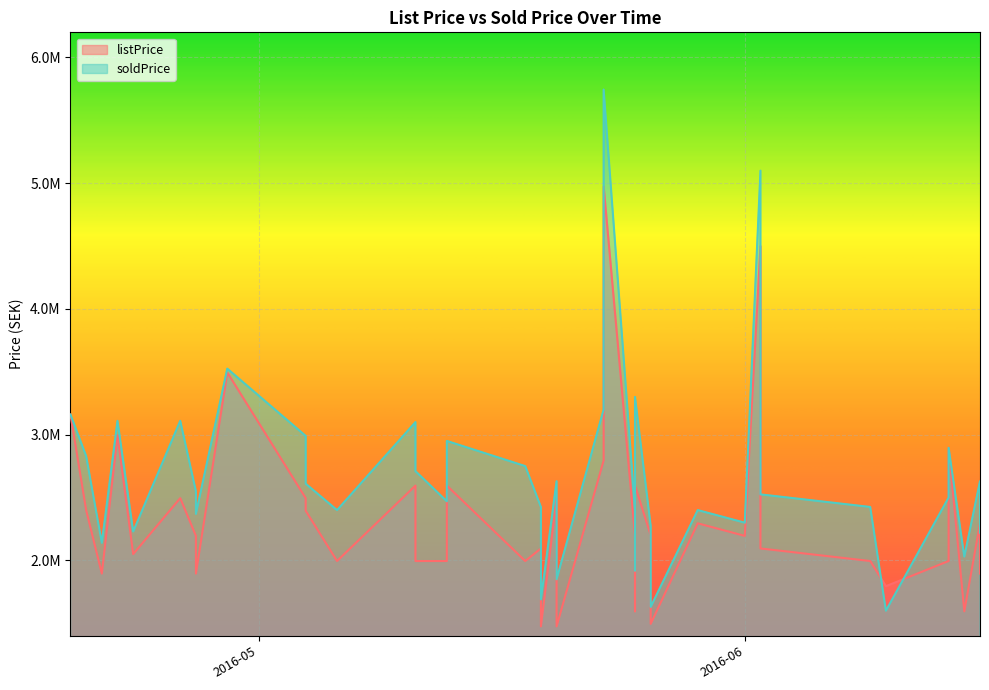

The listPrice series shows 3247600 at 2016-04-27. True or false?

False